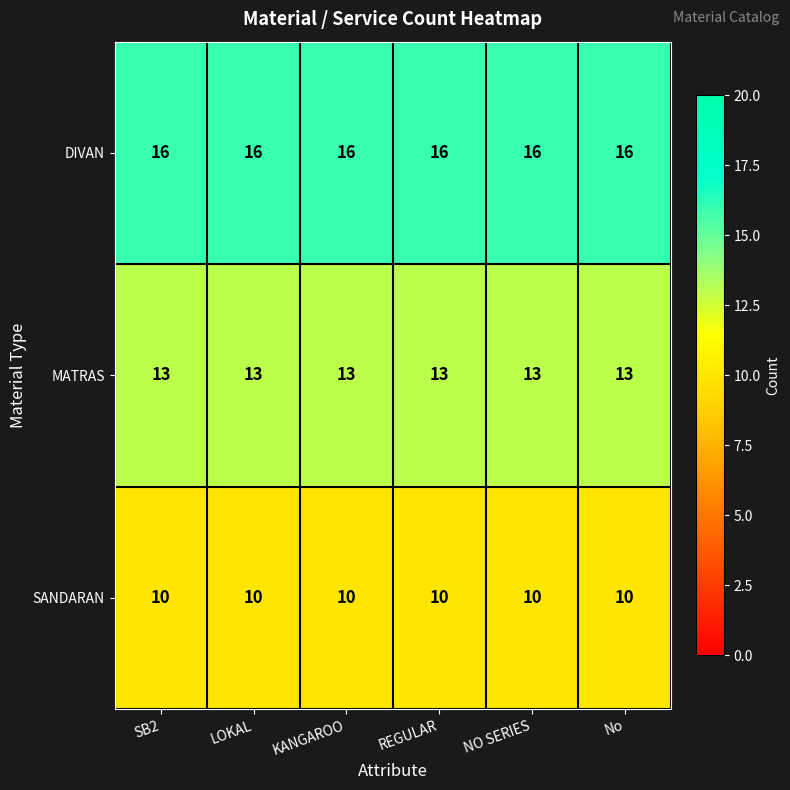

The MATRAS series shows 13 at REGULAR. True or false?

True